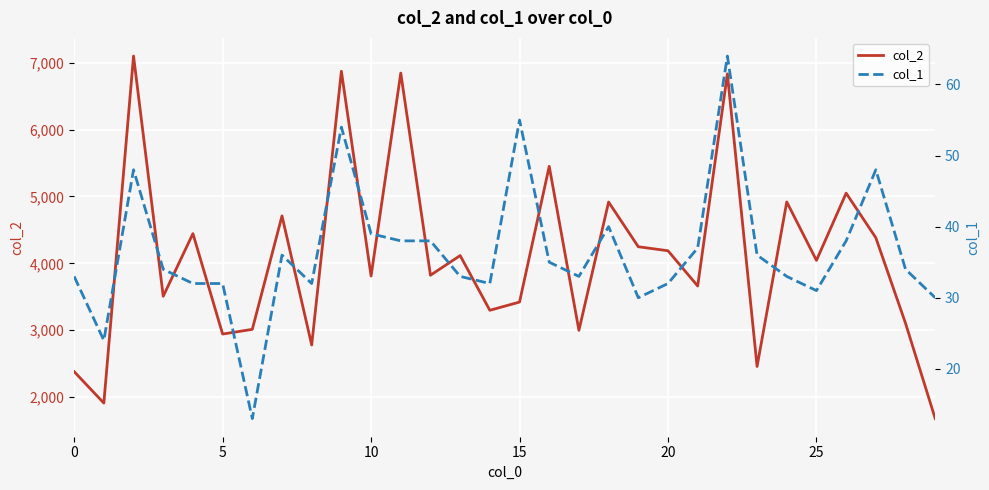

What is the highest value of the col_2 series?

7100